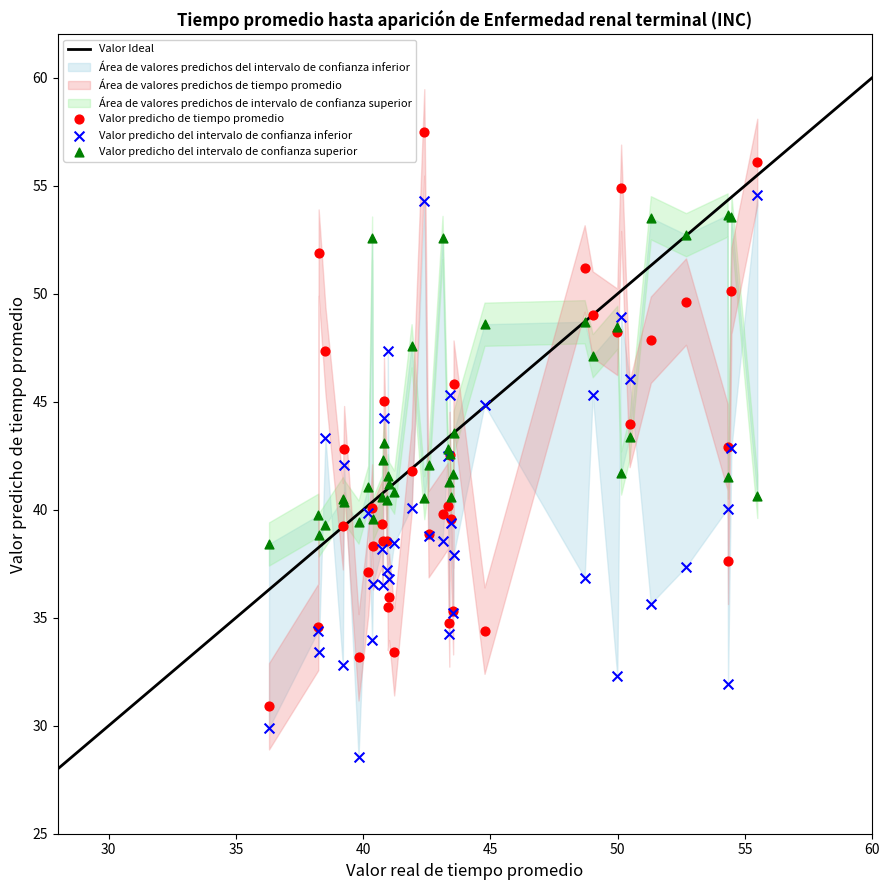

Which series reaches the maximum Y coordinate?

Valor predicho de tiempo promedio